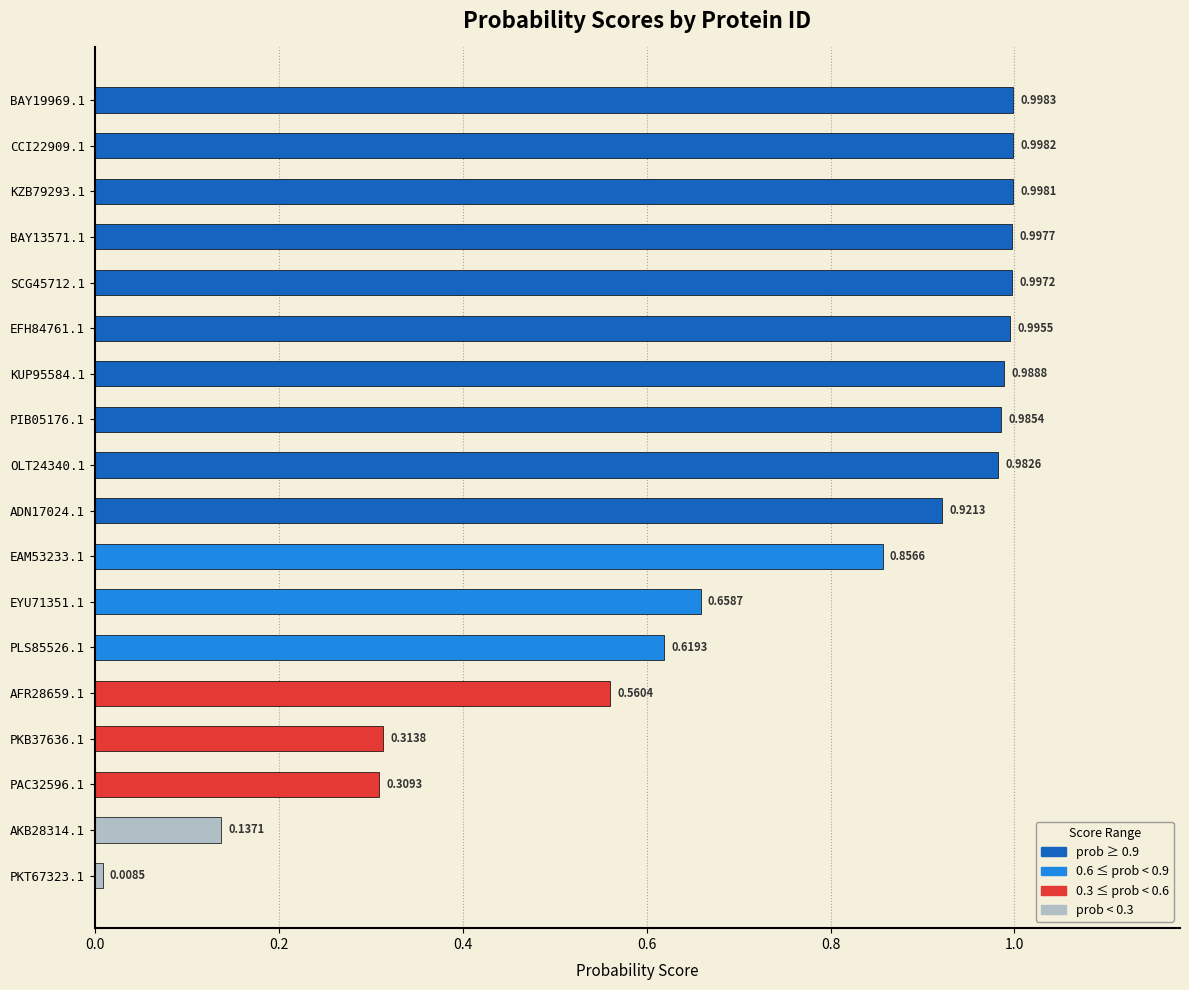

Rank the categories by value from lowest to highest.

PKT67323.1, AKB28314.1, PAC32596.1, PKB37636.1, AFR28659.1, PLS85526.1, EYU71351.1, EAM53233.1, ADN17024.1, OLT24340.1, PIB05176.1, KUP95584.1, EFH84761.1, SCG45712.1, BAY13571.1, KZB79293.1, CCI22909.1, BAY19969.1